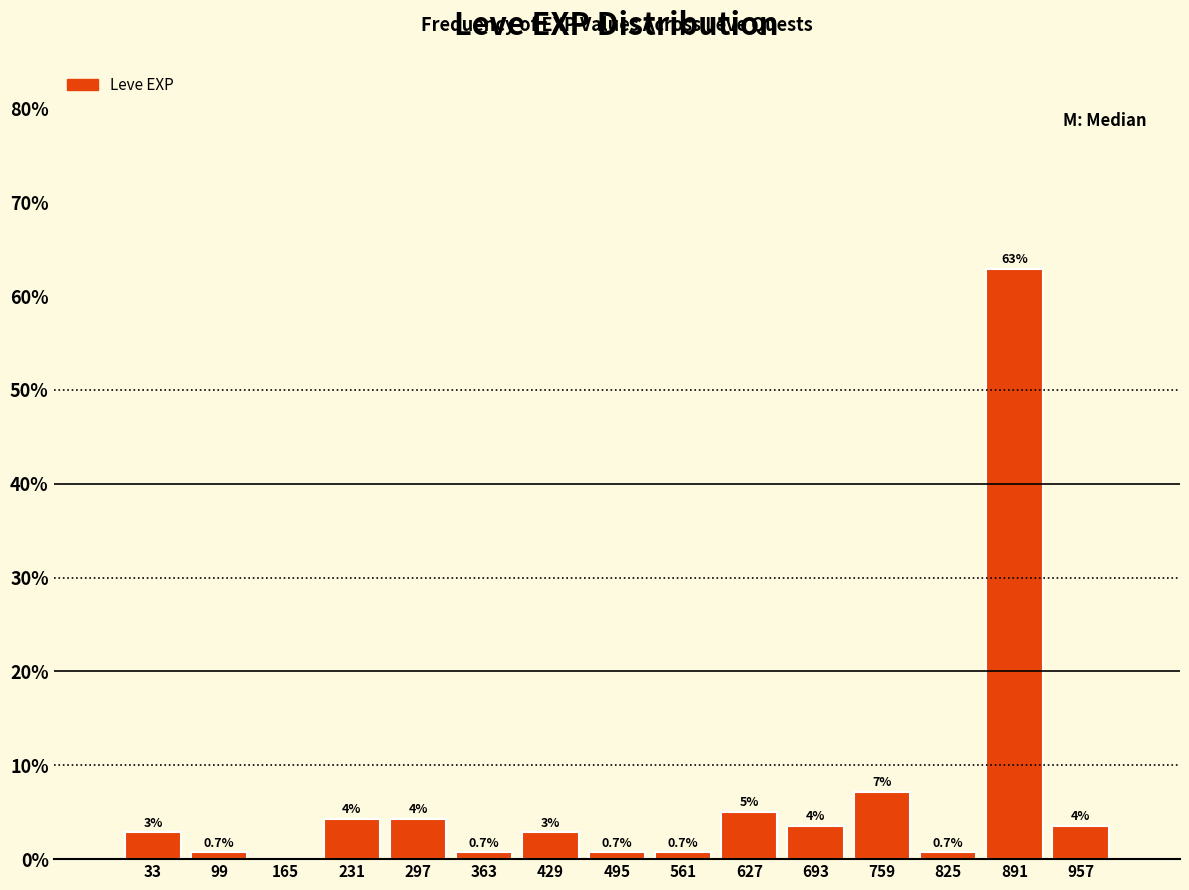

Over which range of the x-axis is the bar tallest?

860 to 920